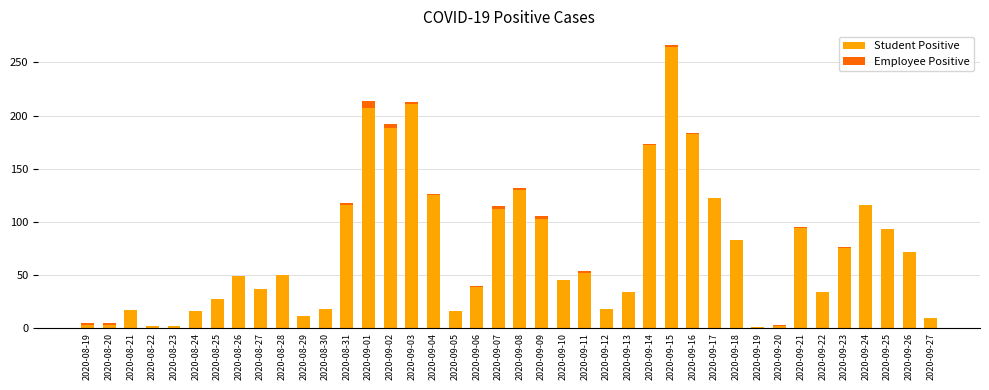

The Student Positive series shows 11 at 2020-08-29. True or false?

True